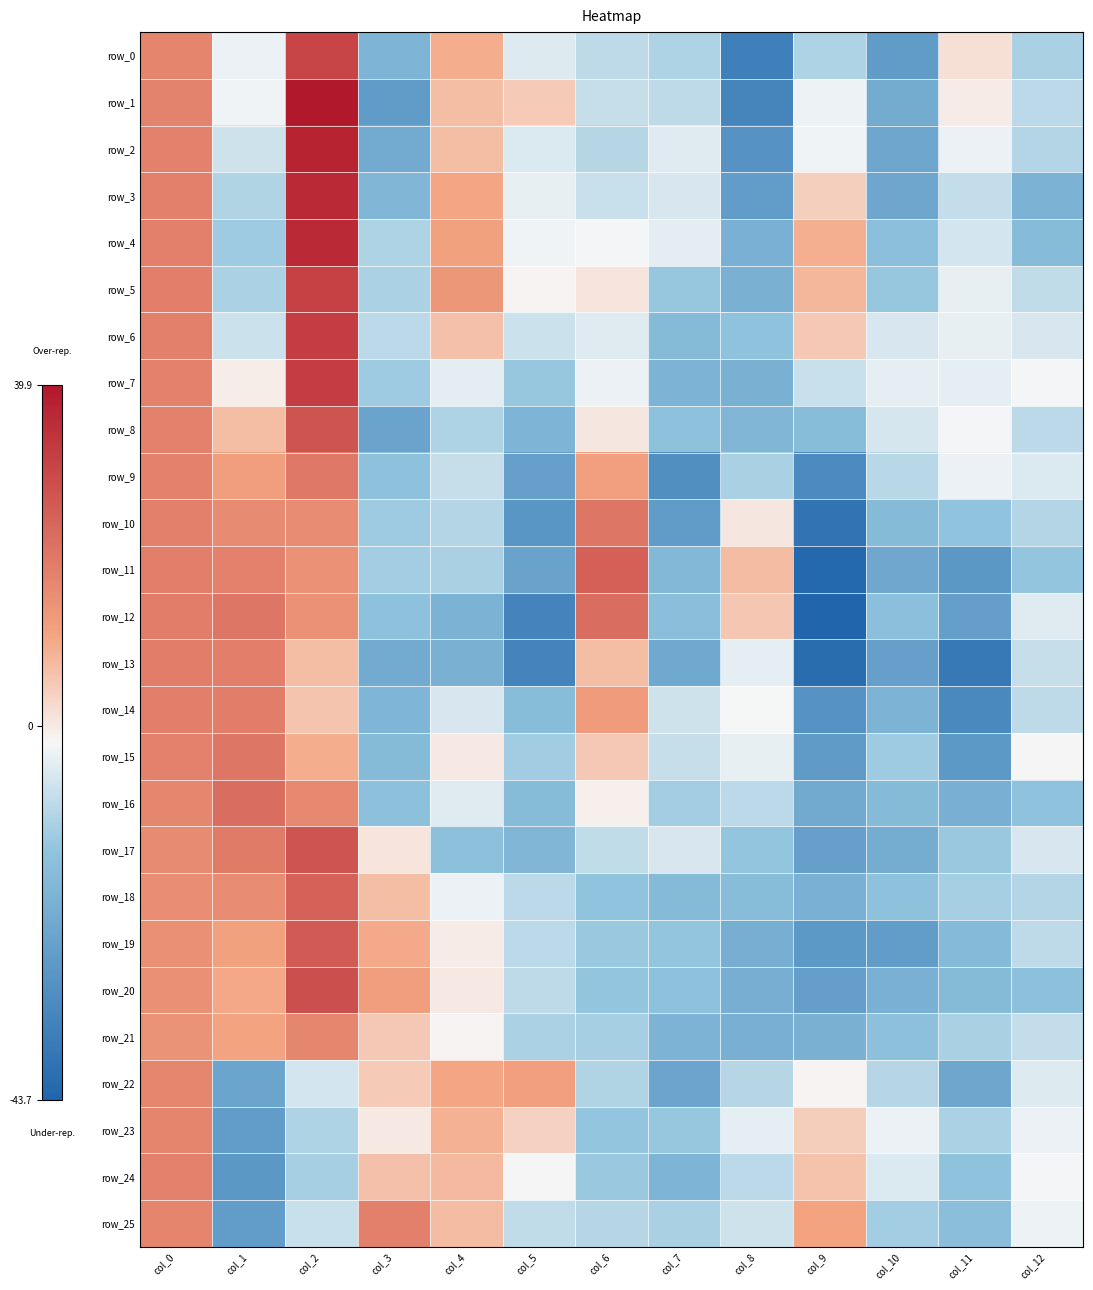

How many distinct data groups are displayed?

26